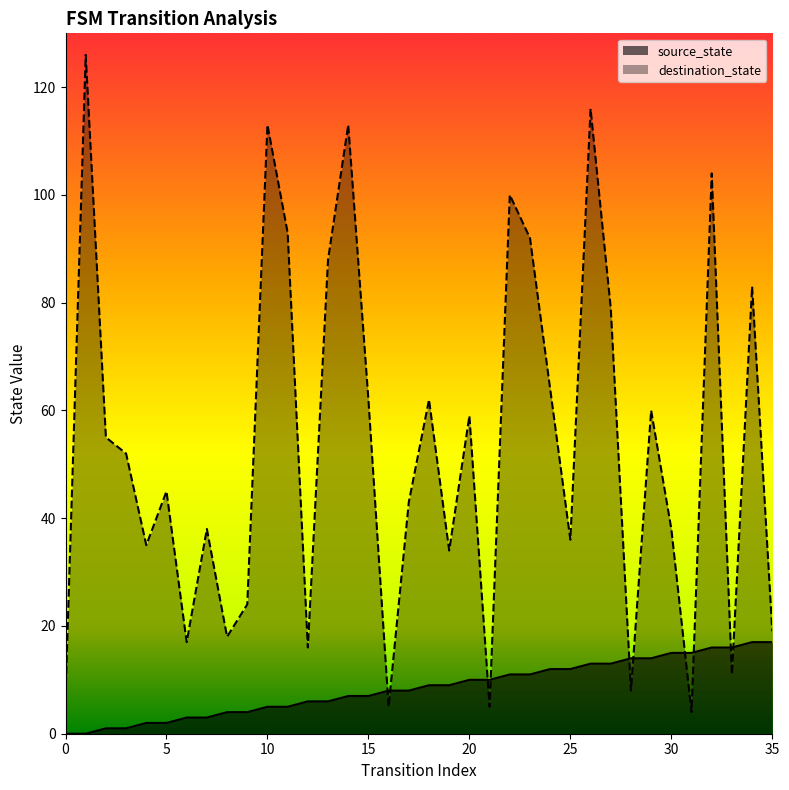

What is the sum of the source_state values at 6 and 31?

18